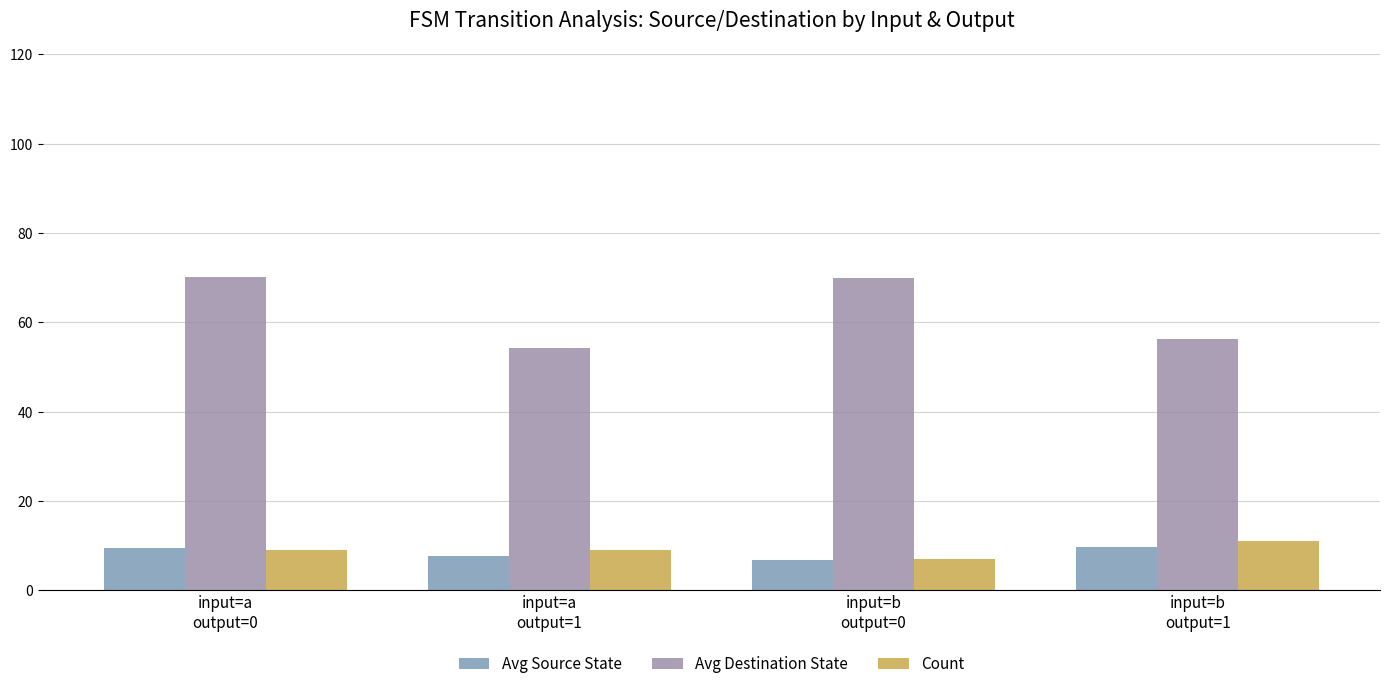

What is the maximum value shown in the chart?

70.2